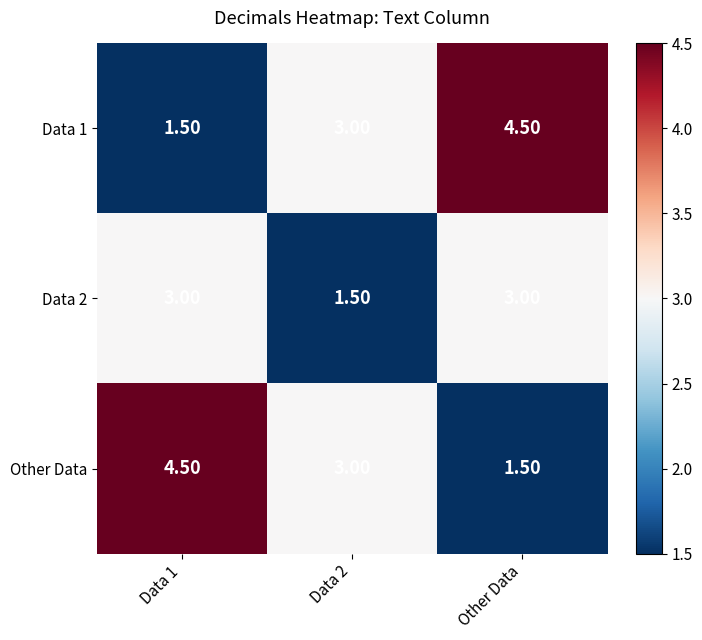

What is the total value across all series at Other Data?

9.0